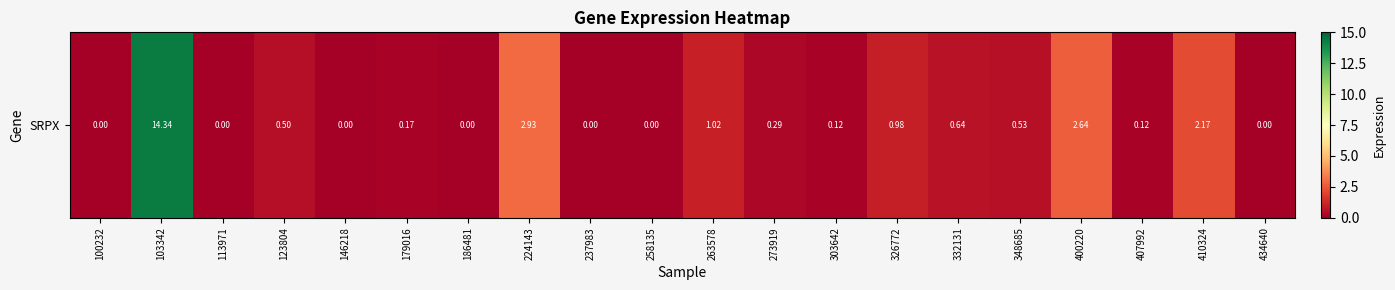

How many series are shown in this chart?

1